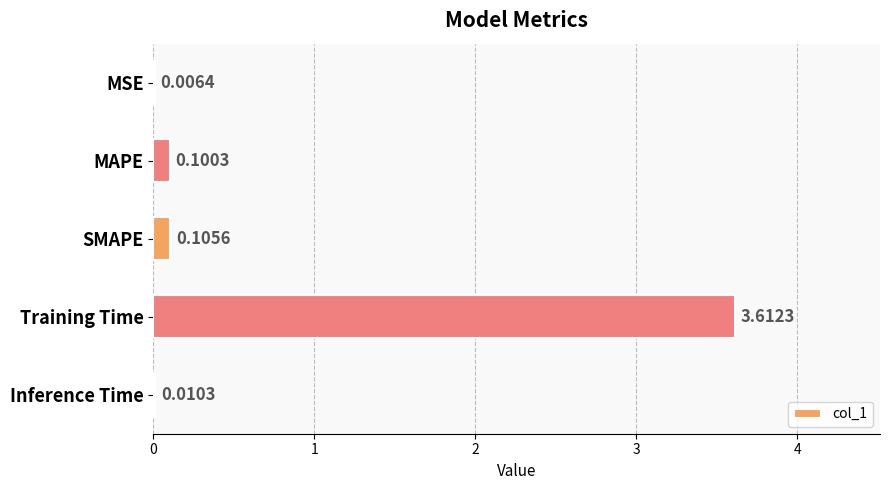

What is the maximum value shown in the chart?

3.6